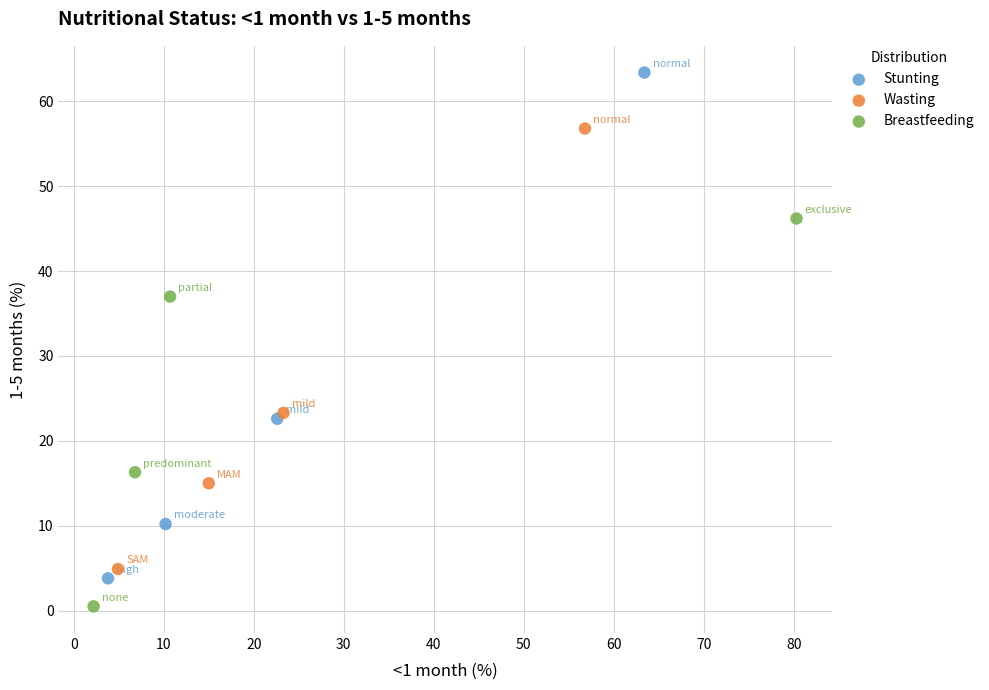

Which series reaches the maximum Y coordinate?

Stunting